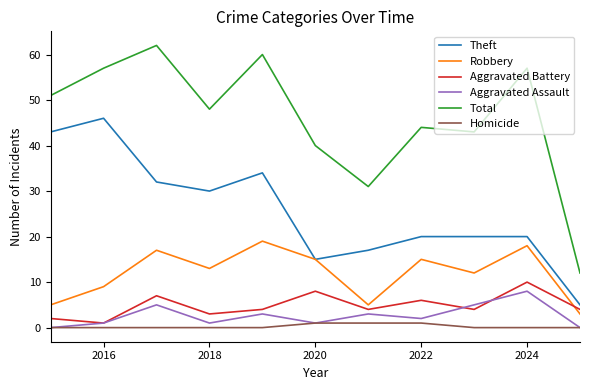

How many lines are shown in the chart?

6